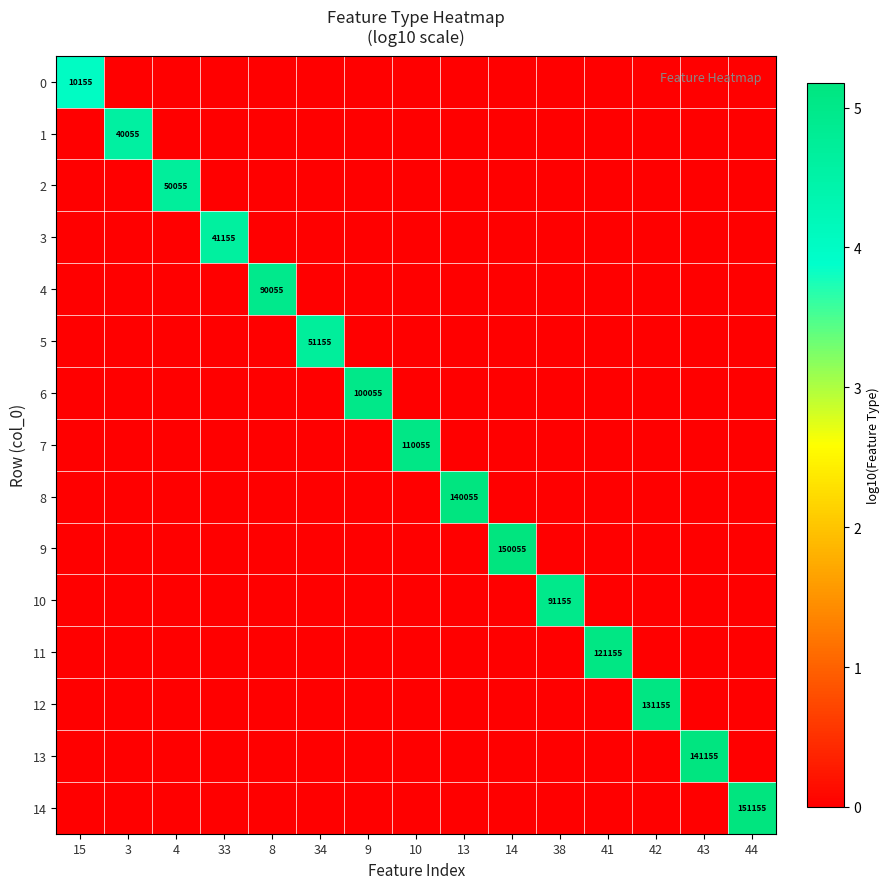

True or false: 10 has a value of 91155 at 38.

True